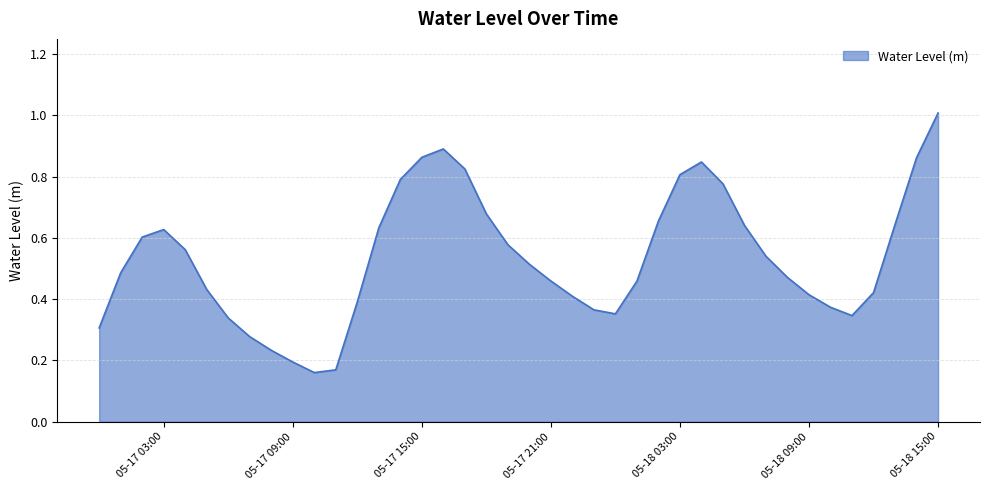

What is the maximum value shown in the chart?

1.0